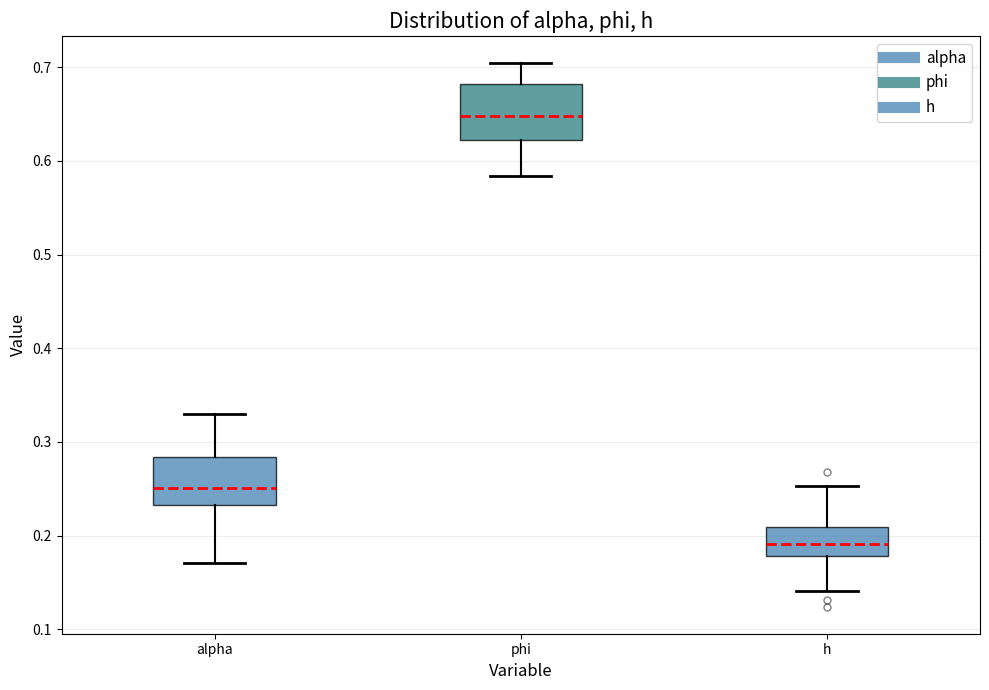

Where does the median line of the box for phi sit on the y-axis? The values are not printed on the chart, so give them approximately, as read against the axis.

0.65